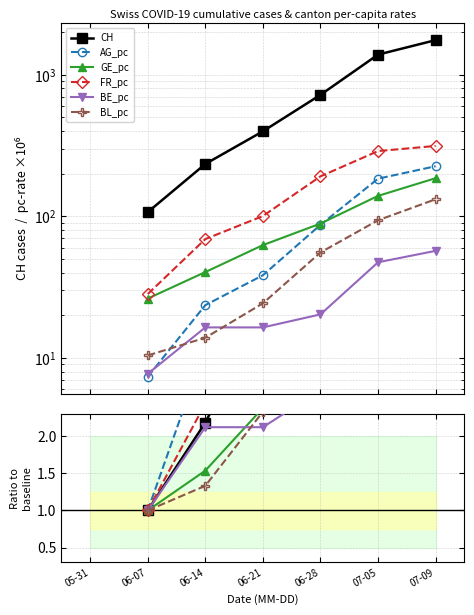

True or false: BL_pc has a value of 12.2 at 06-21.

False